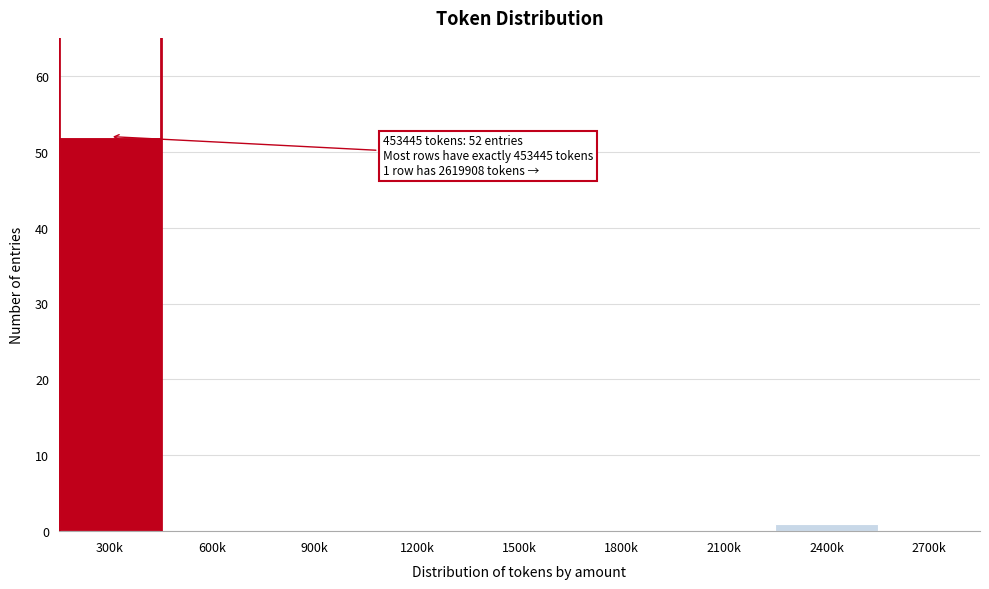

Reading left to right, list all the values displayed in this chart.

300k=52	600k=0	900k=0	1200k=0	1500k=0	1800k=0	2100k=0	2400k=1	2700k=0